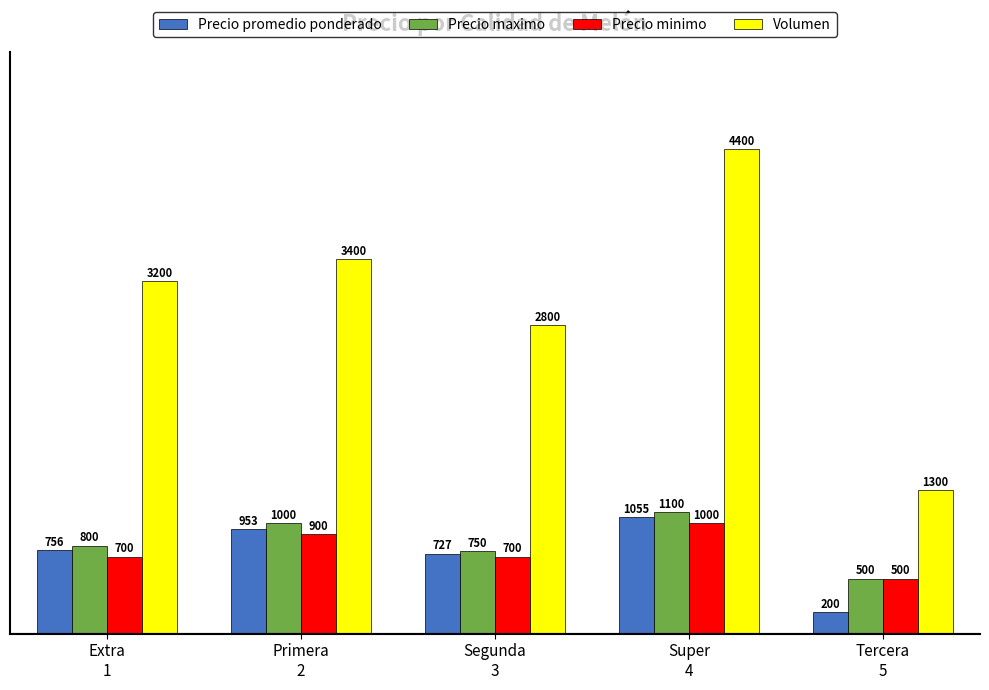

List the labels in order of Precio promedio ponderado value, largest first.

Super
4, Primera
2, Extra
1, Segunda
3, Tercera
5